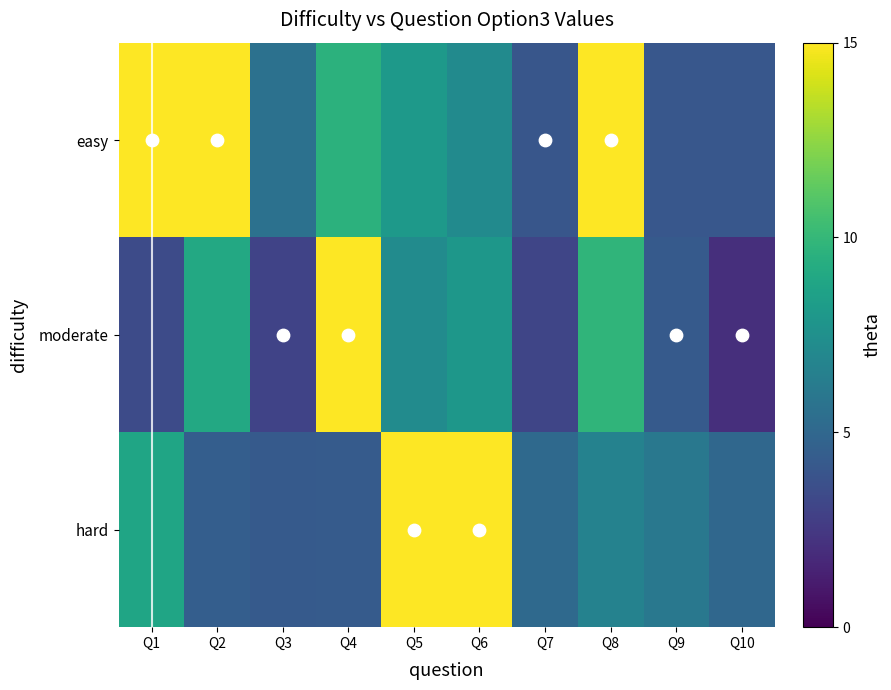

What is the maximum value shown in the chart?

1000.0